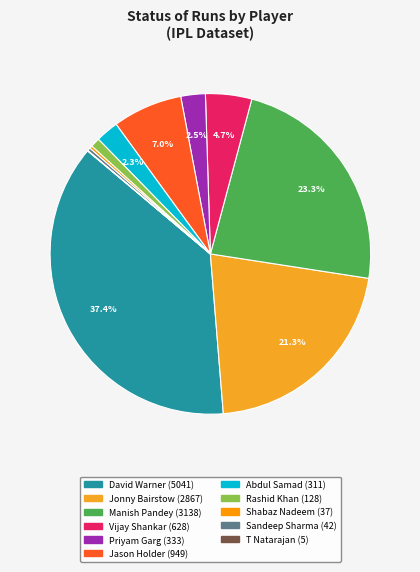

To the nearest percent, what is the difference between the Rashid Khan and Jason Holder slice percentages?

6%